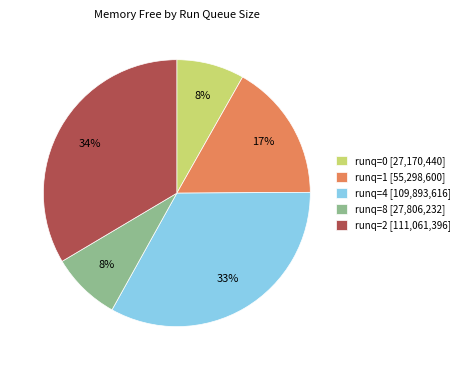

Is there a majority slice in this chart?

No